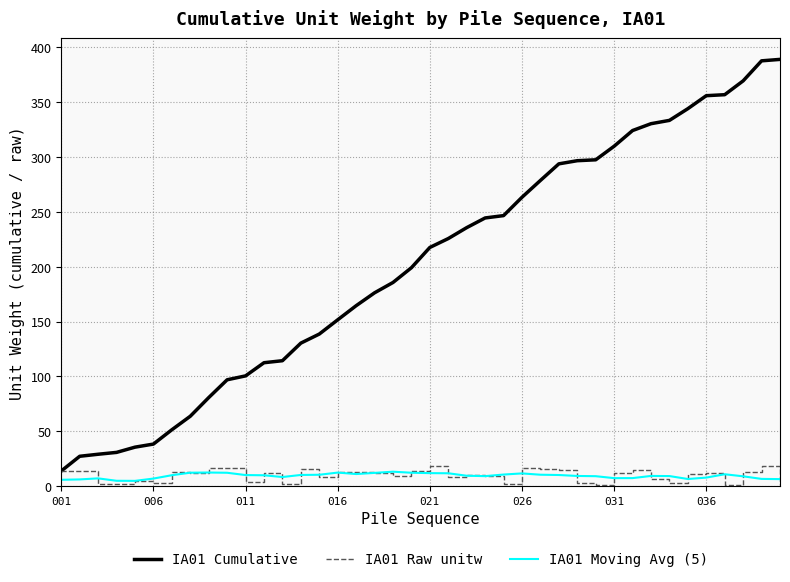

Which series has the largest range (max minus min)?

IA01 Cumulative